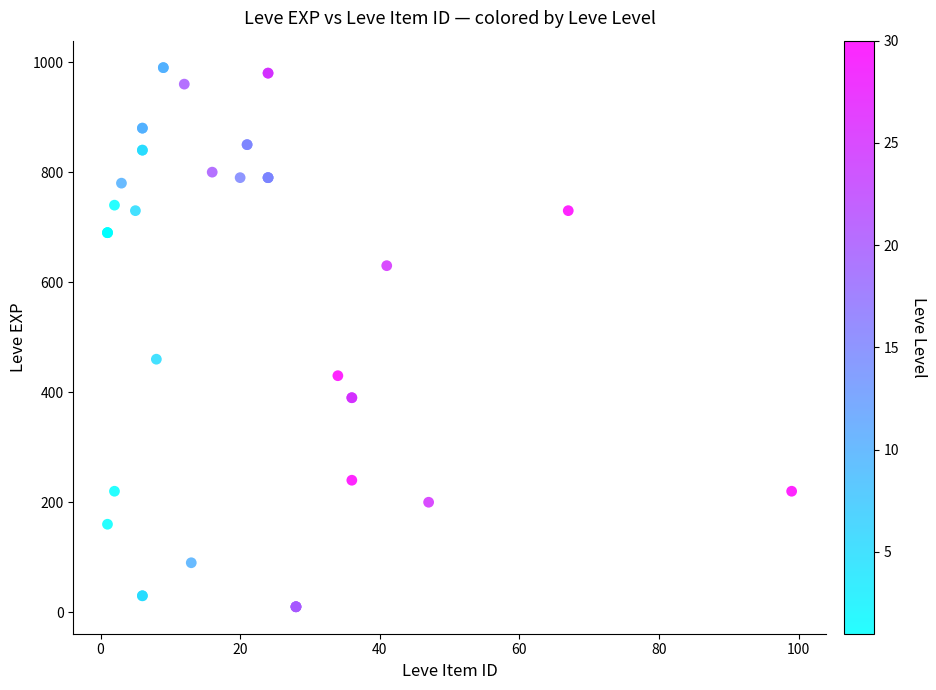

What Y value in the scatter plot is closest to 500?

460